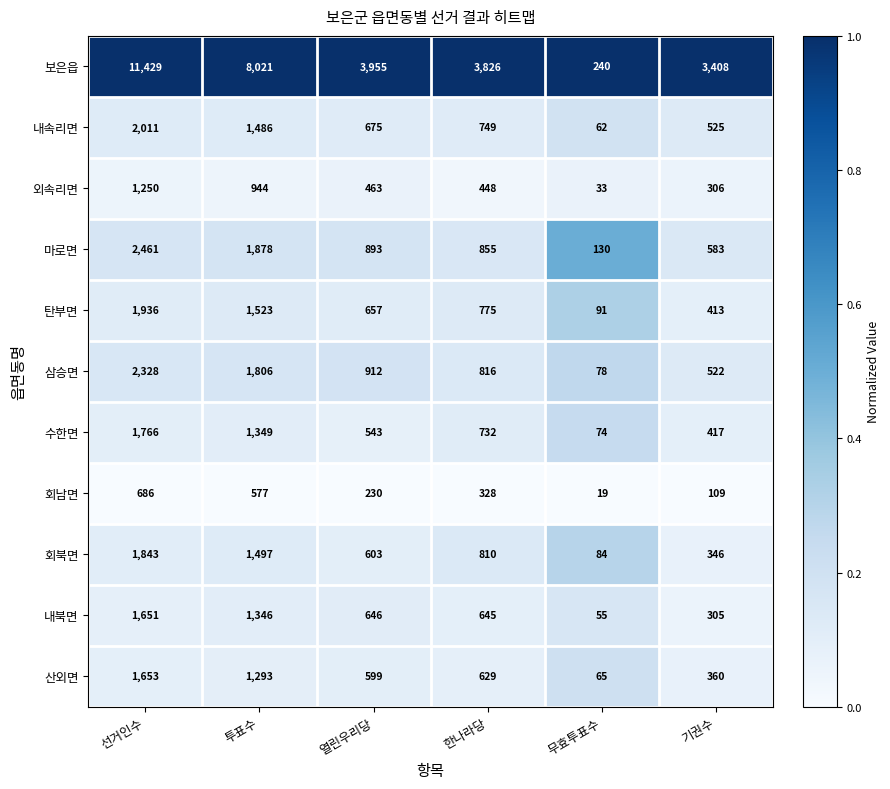

Rank the series by their maximum value, from highest to lowest.

보은읍, 마로면, 삼승면, 내속리면, 탄부면, 회북면, 수한면, 산외면, 내북면, 외속리면, 회남면